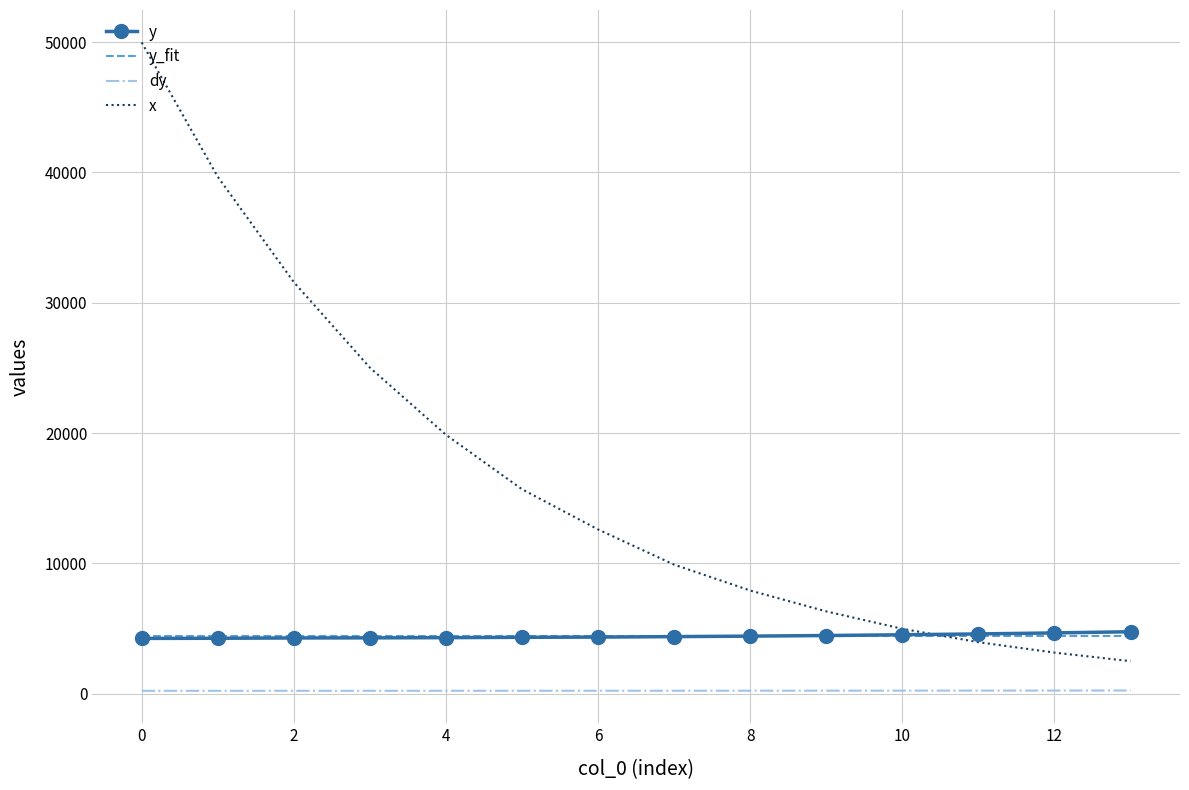

How many distinct data groups are displayed?

4